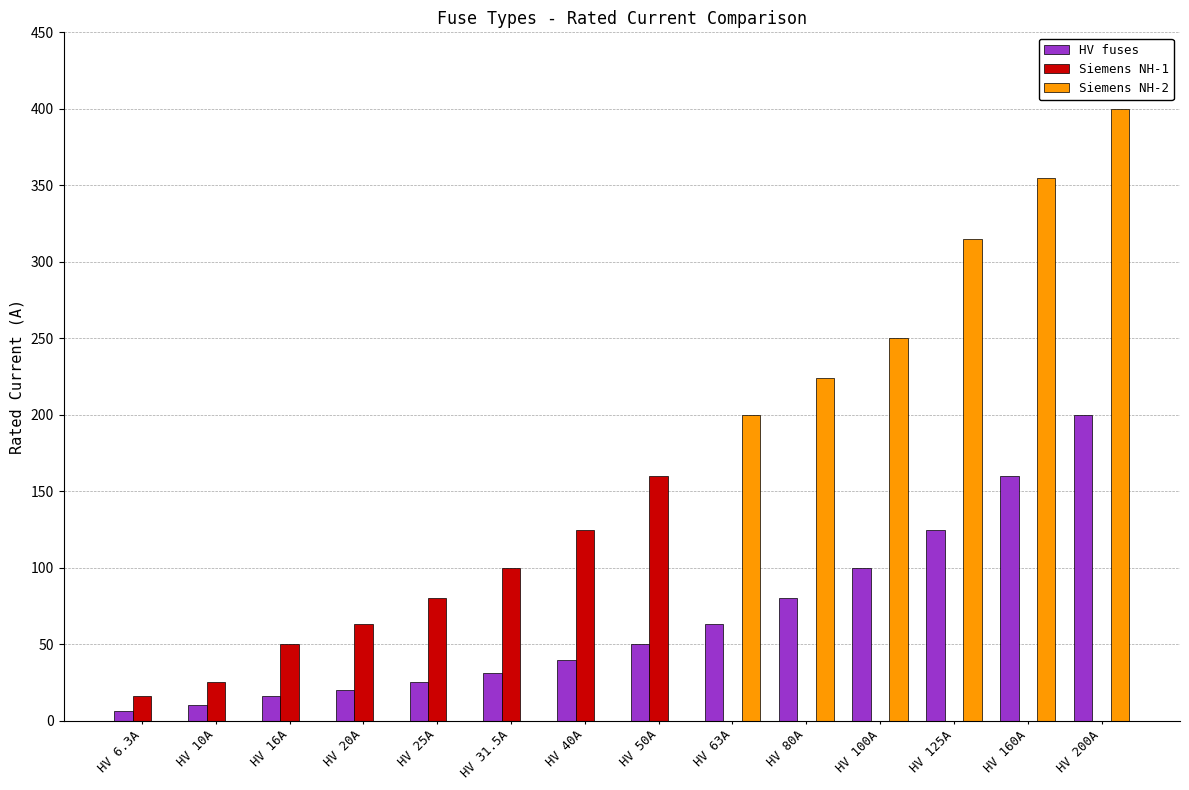

Which series has the largest total across all categories?

Siemens NH-2